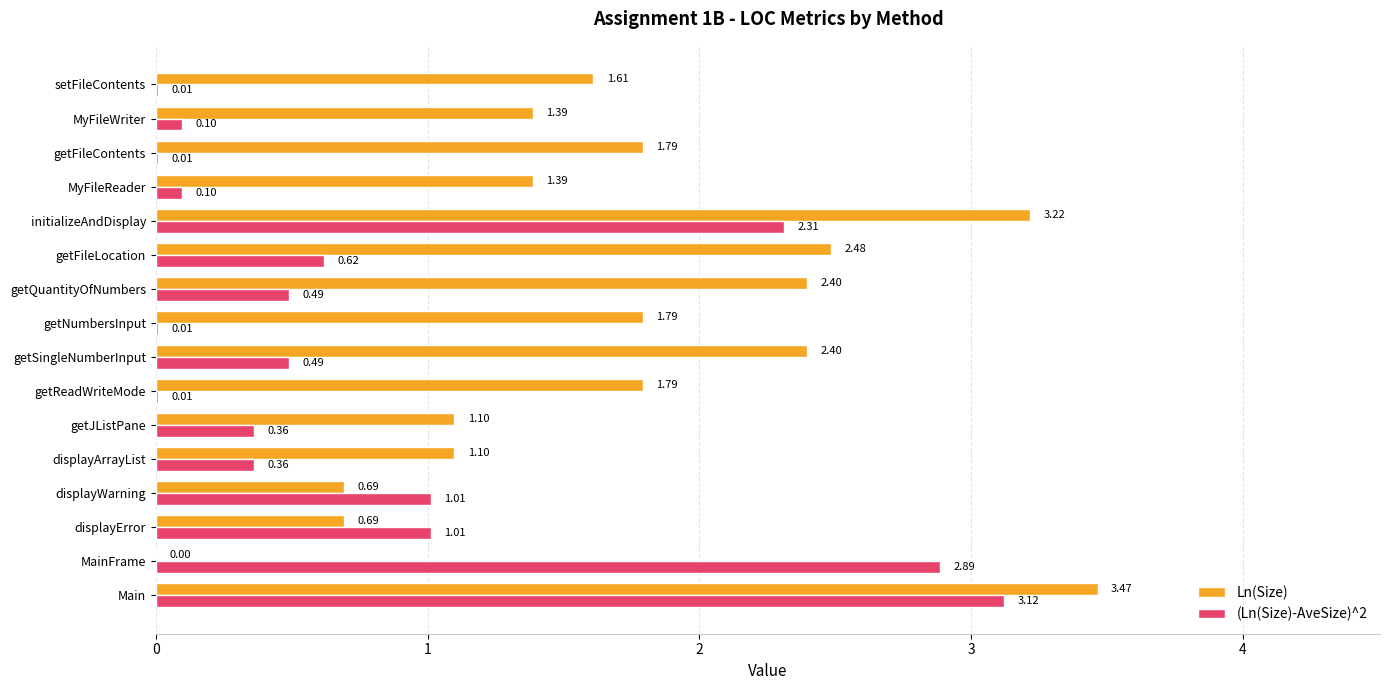

What is the sum of the Ln(Size) values at Main and displayError?

4.2